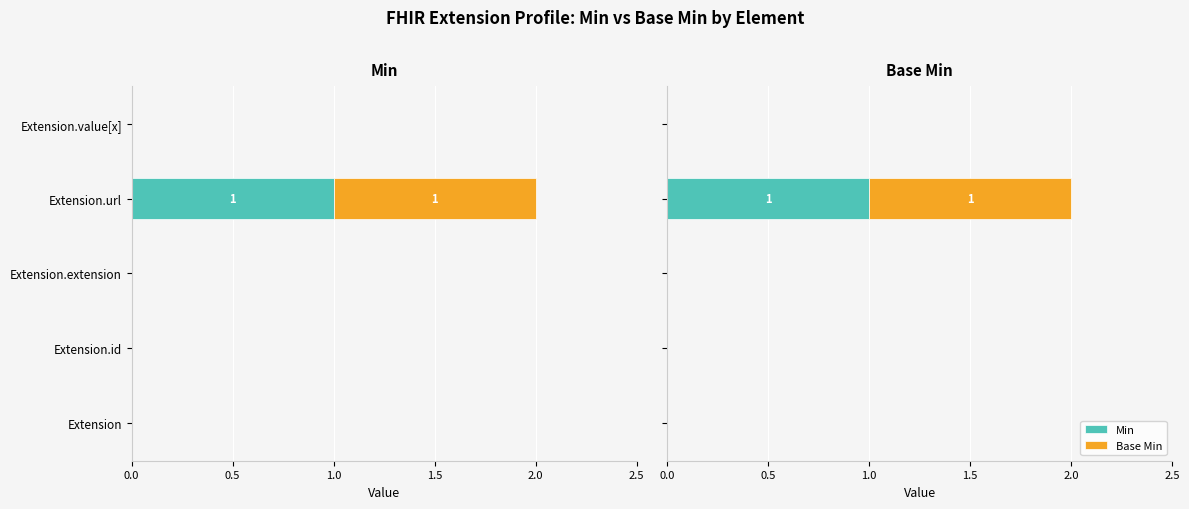

How many categories are shown in the chart?

5